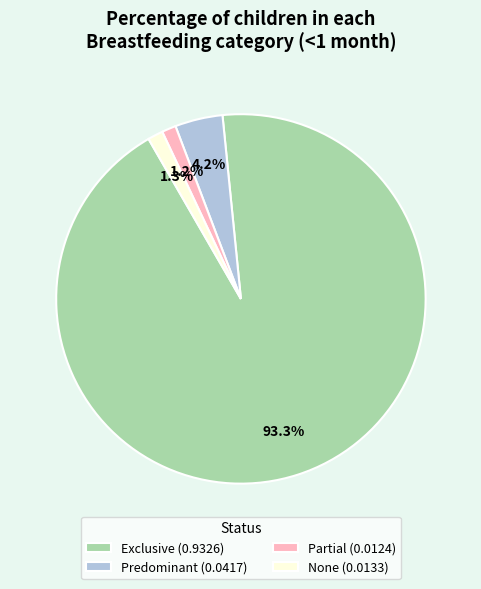

Count the number of slices in the pie.

4